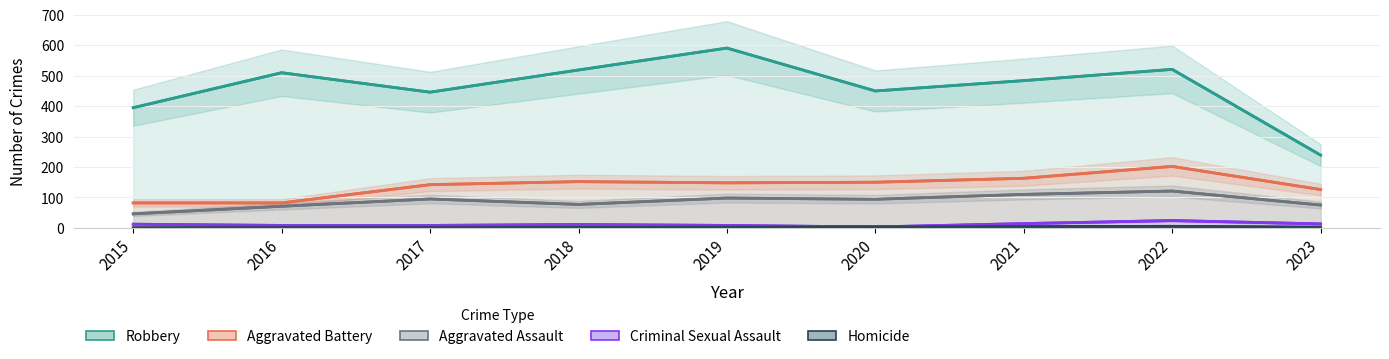

True or false: Robbery has more than 0 interior local peaks.

True